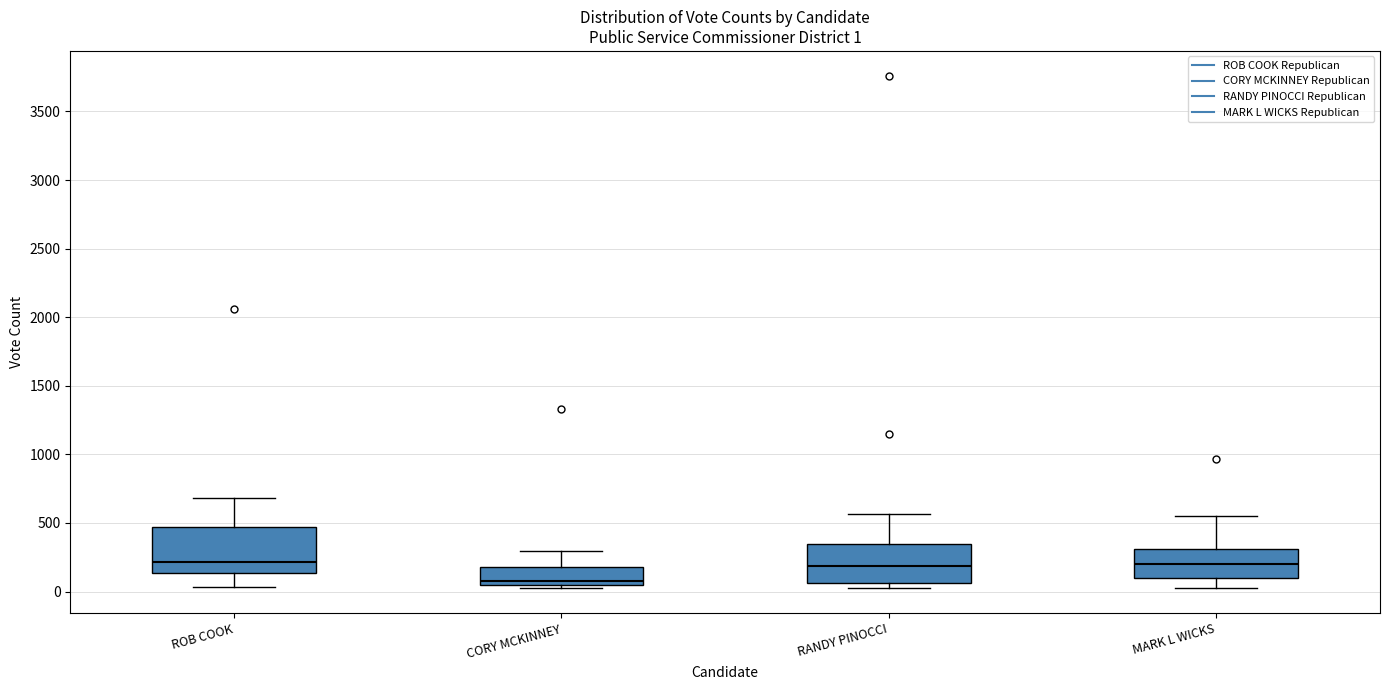

Which box has the lowest median line?

CORY MCKINNEY